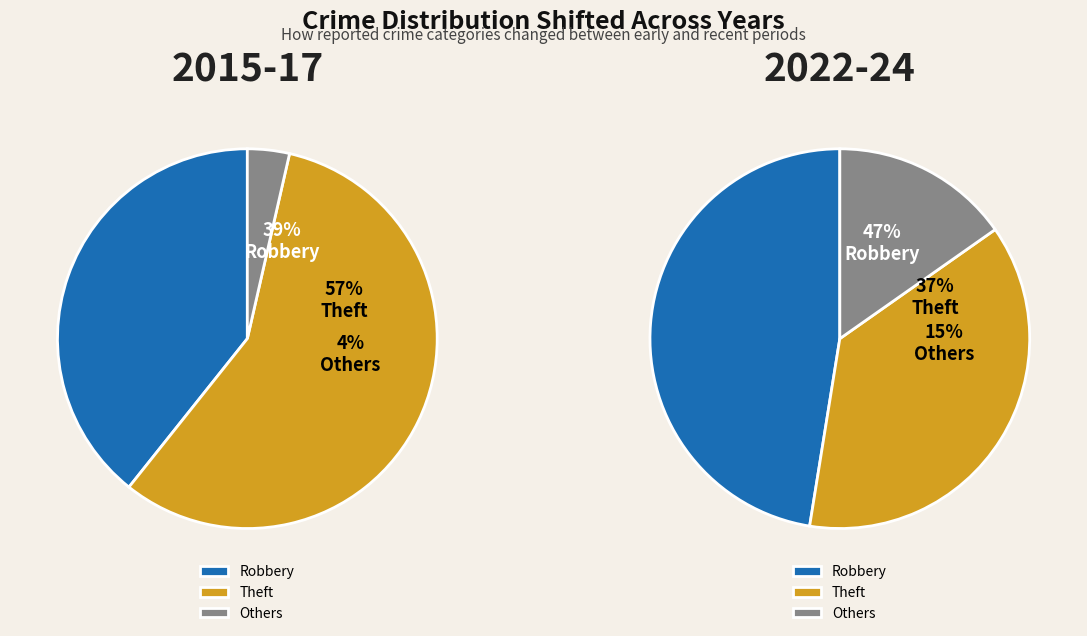

True or false: Homicide accounts for 1% of the total.

False